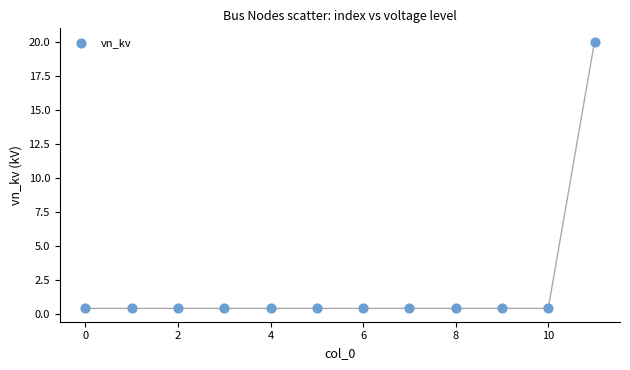

What is the average Y value?

2.0